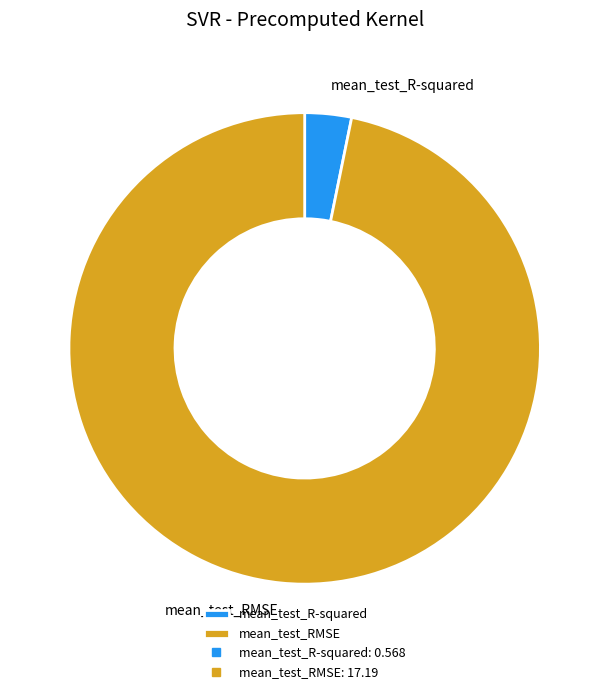

How many segments does this pie chart have?

2